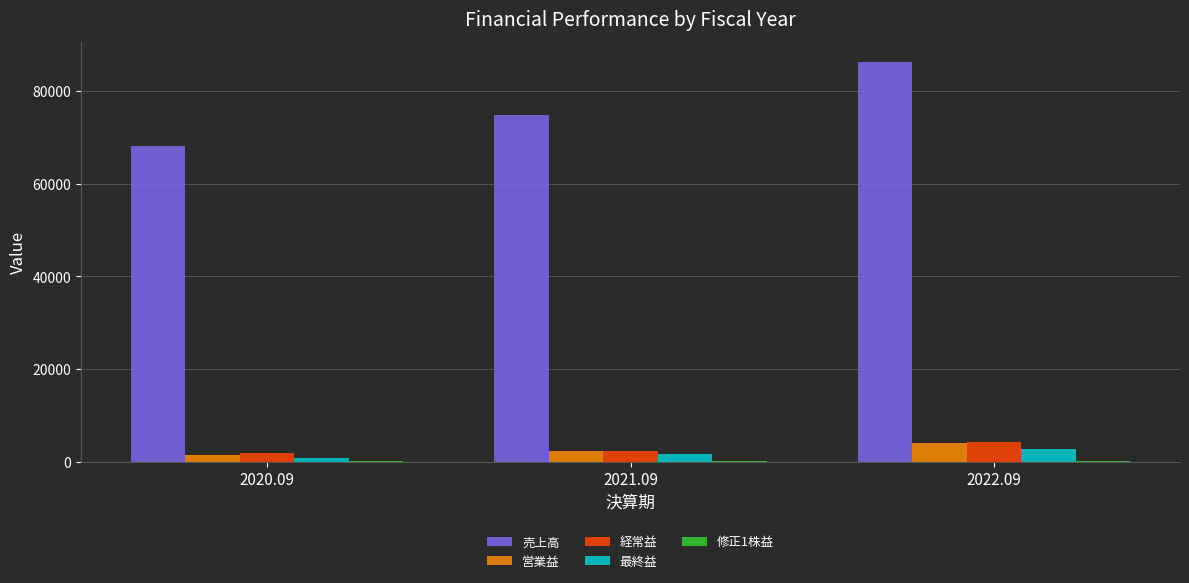

Which series changed the most between 2021.09 and 2022.09?

売上高